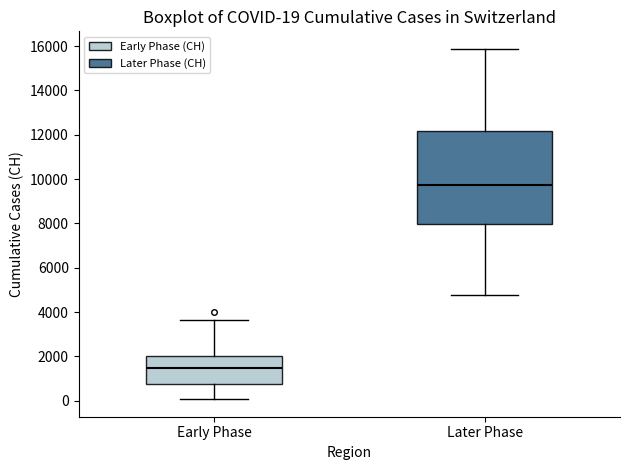

Which box has the lowest median line?

Early Phase